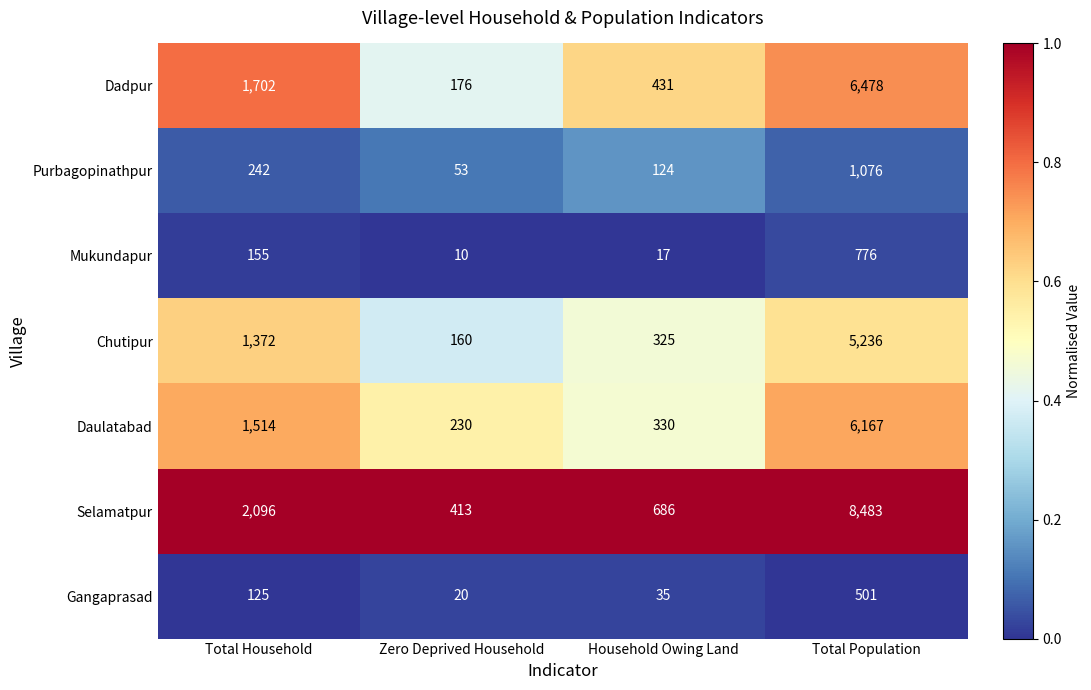

Which series changed the most between Zero Deprived Household and Total Population?

Selamatpur